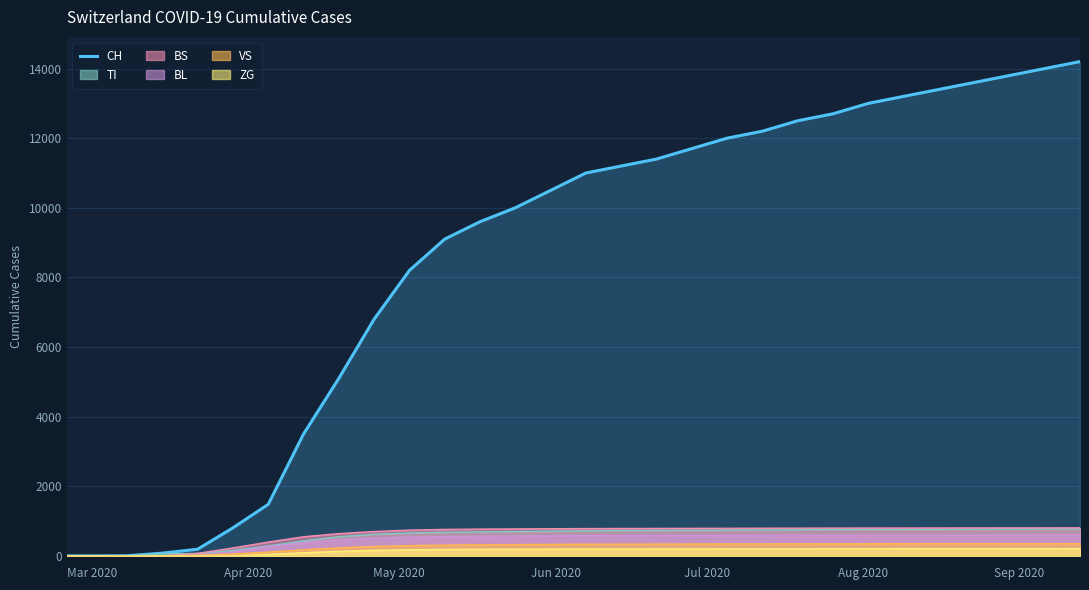

Which series has the largest total across all categories?

CH